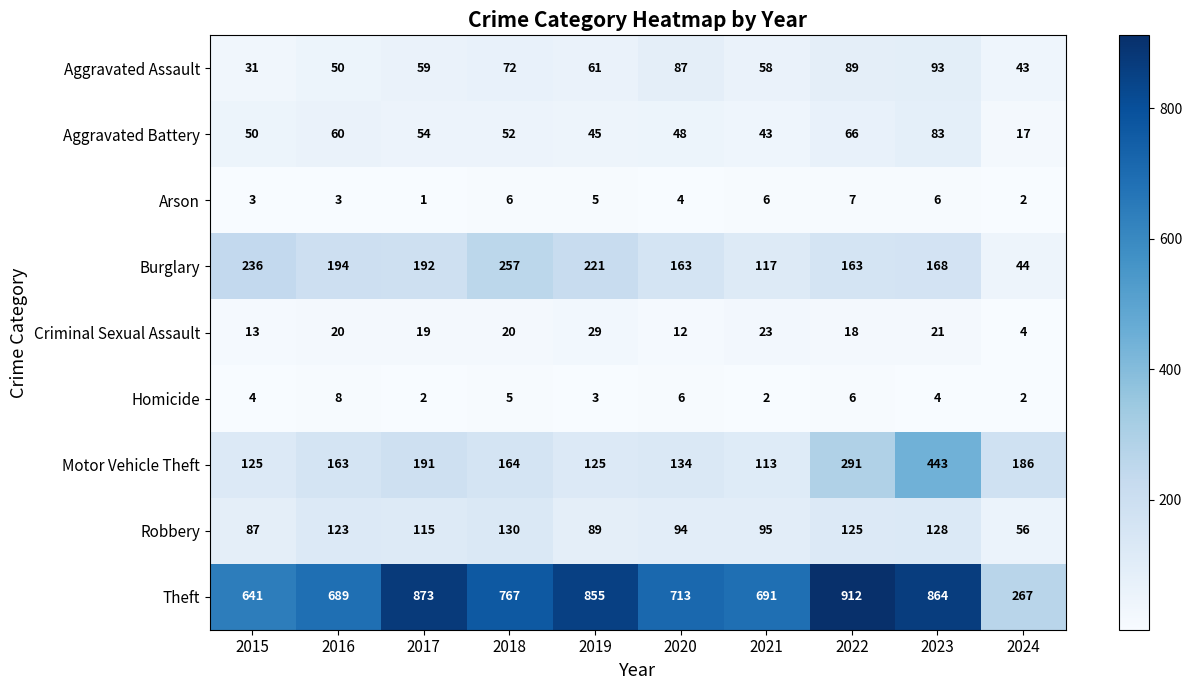

What is the spread (max minus min) of values at 2017?

872